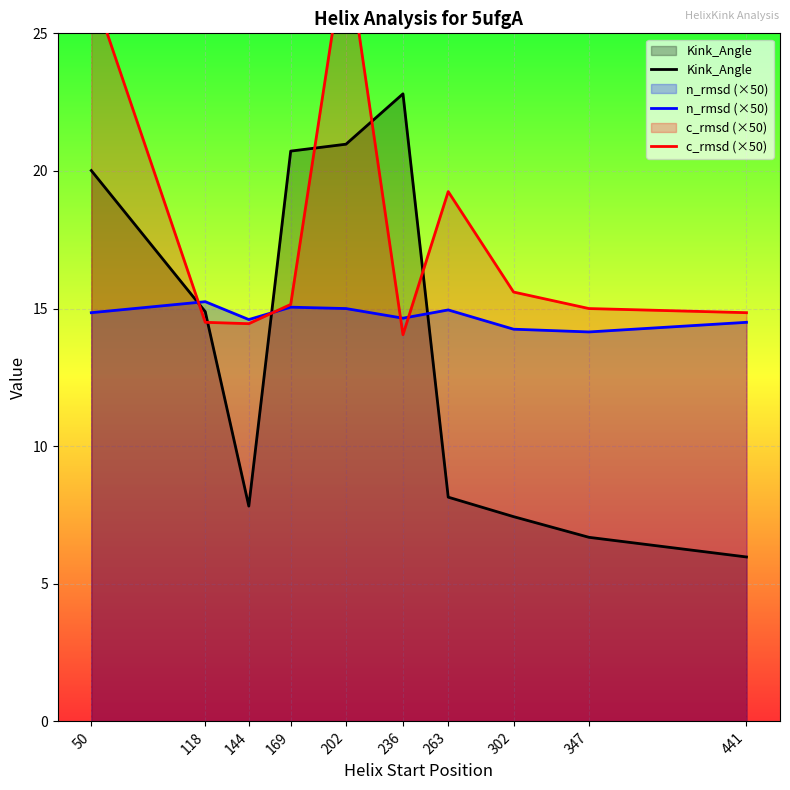

At which label does Kink_Angle reach its minimum?

441